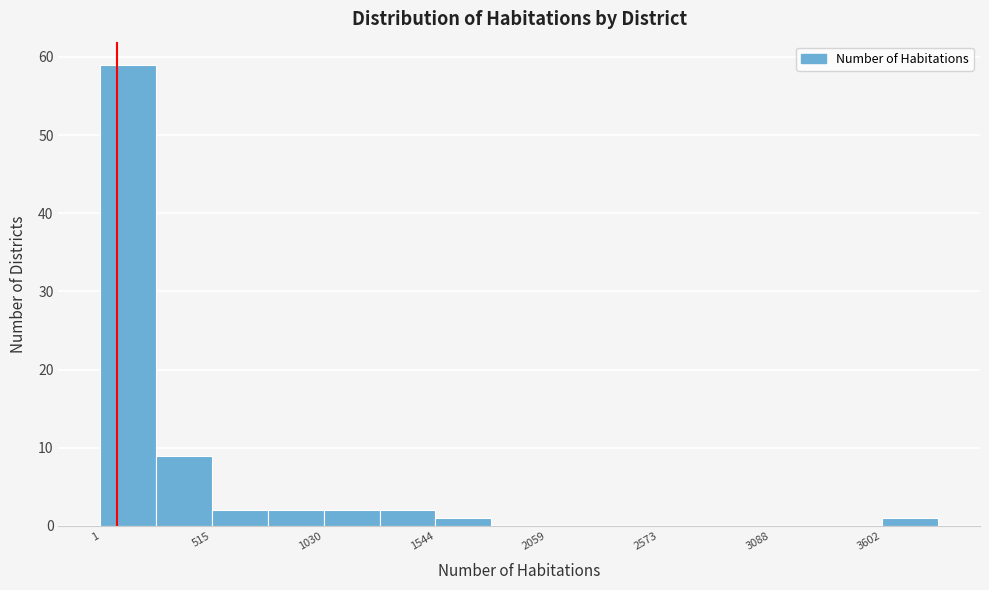

Read against the x-axis, roughly where is the centre of the tallest bar?

100